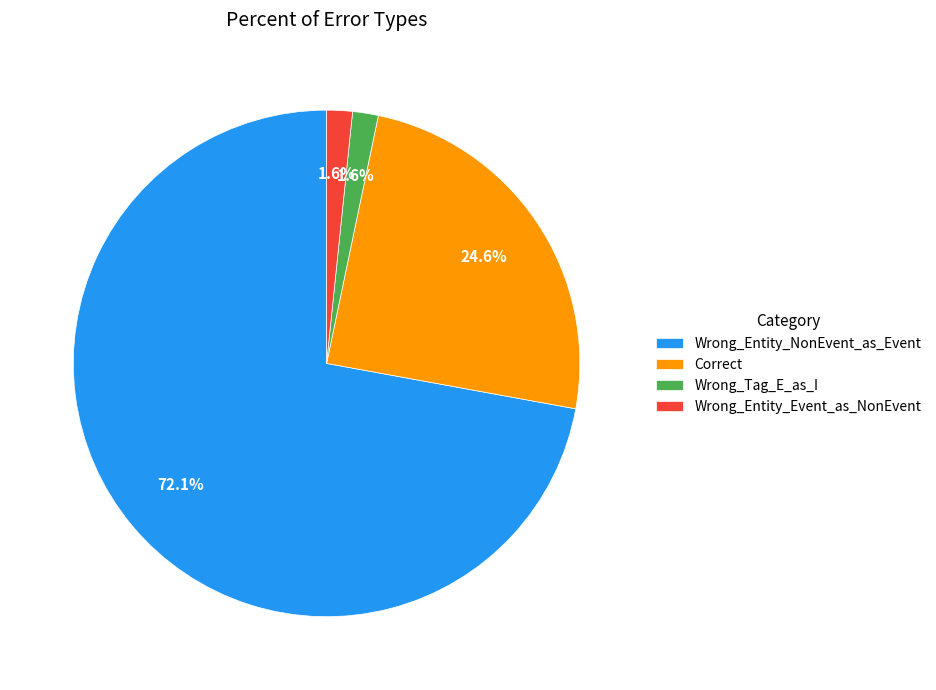

Count the number of slices in the pie.

4